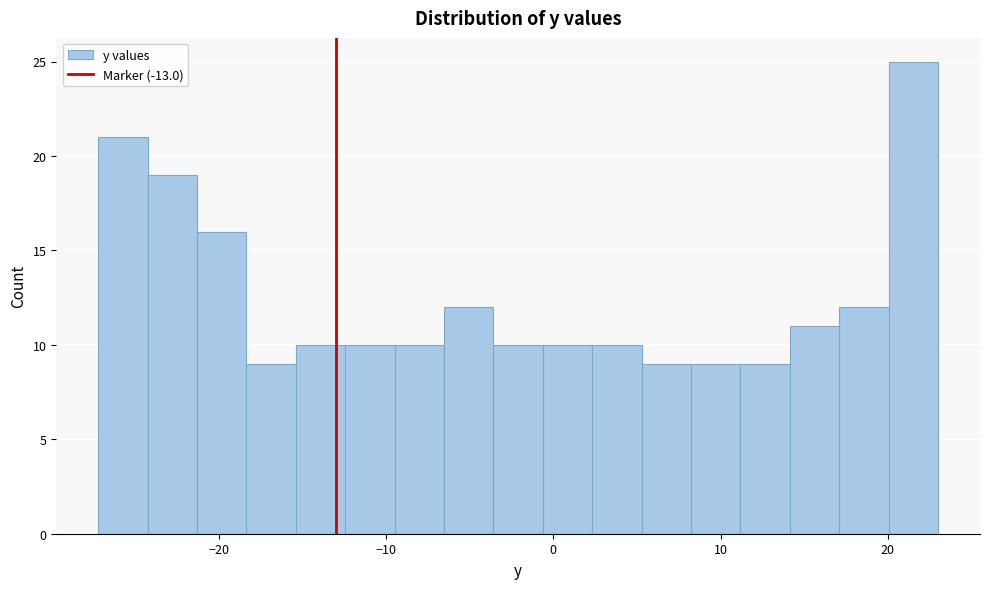

Around what value on the x-axis is the tallest bar? Give the approximate position of its centre, as read against the axis.

22